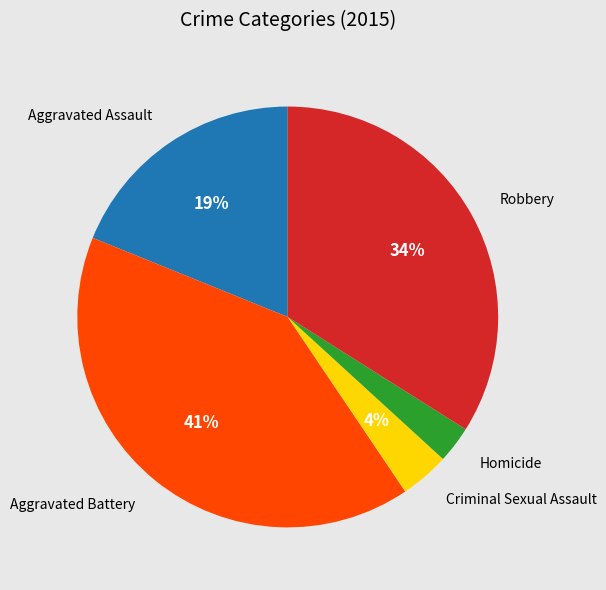

To the nearest percent, what is the average slice percentage?

20%